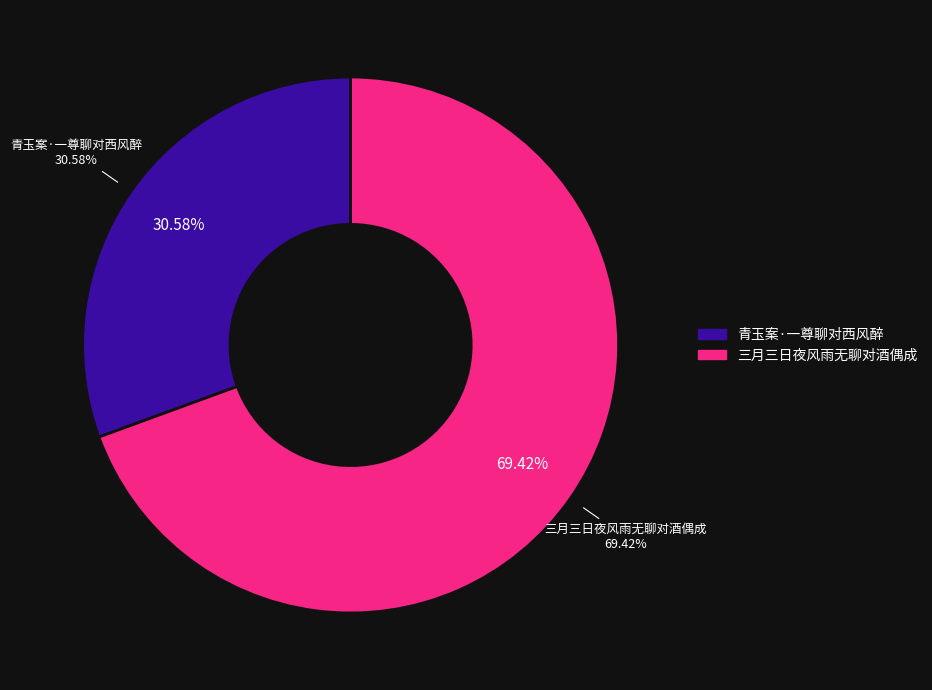

Is it true that 青玉案·一尊聊对西风醉 is 19% of the pie?

False